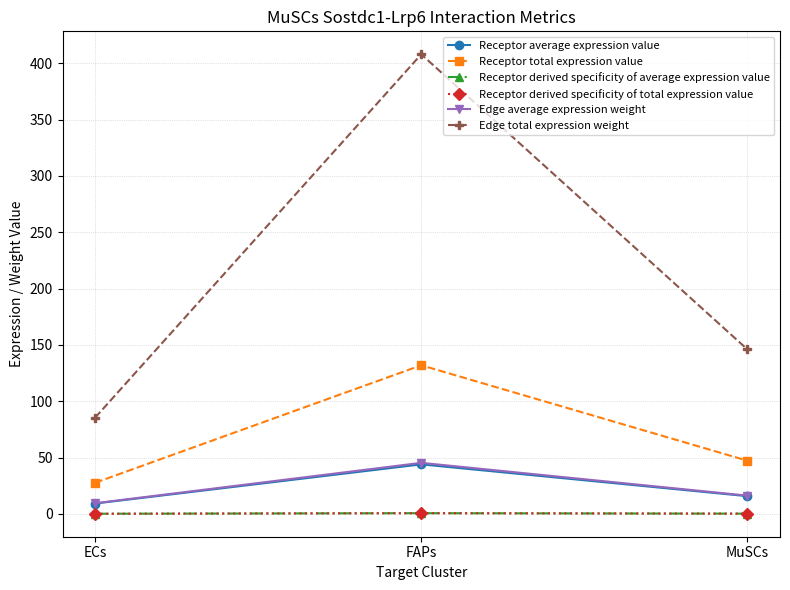

What is the total value across all series at ECs?

132.0